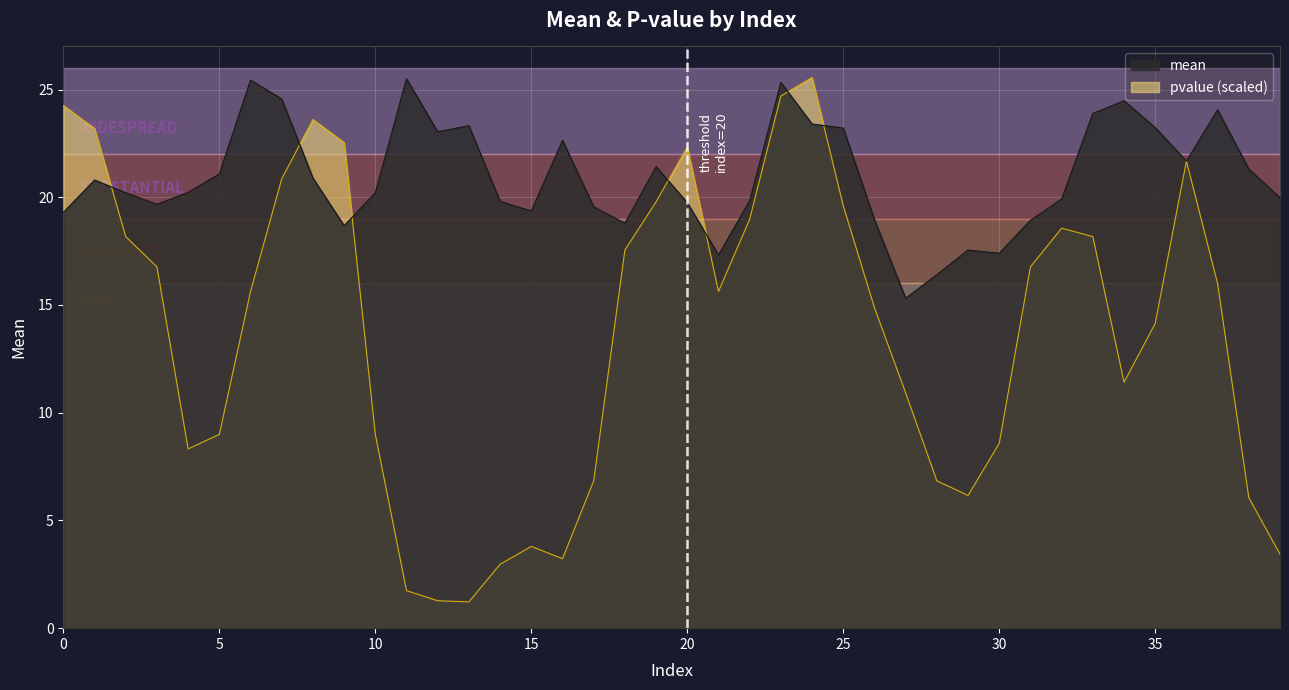

In pvalue, how many points are higher than both neighbors (excluding endpoints)?

6